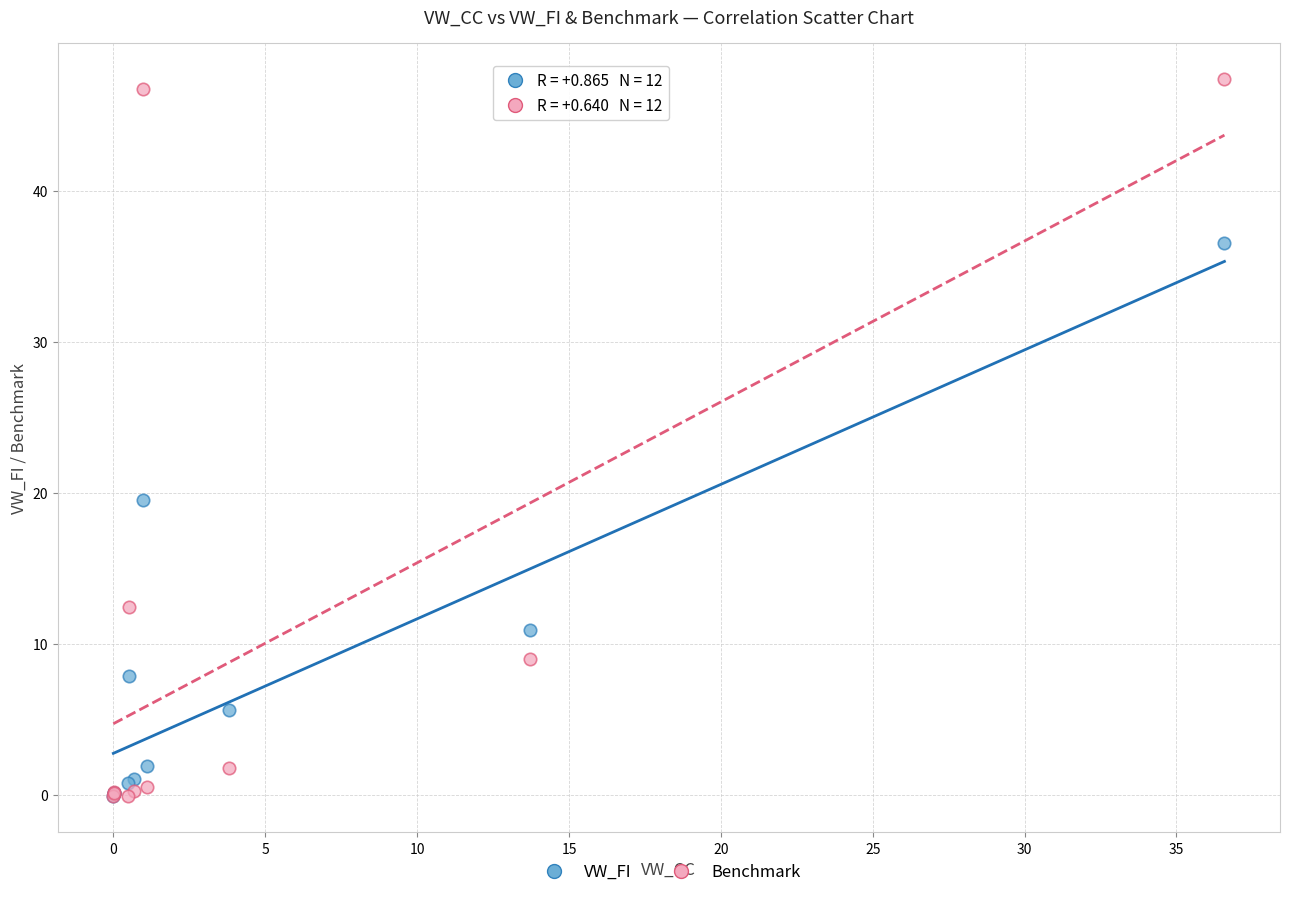

In the VW_FI series, what Y value is closest to 18?

19.6